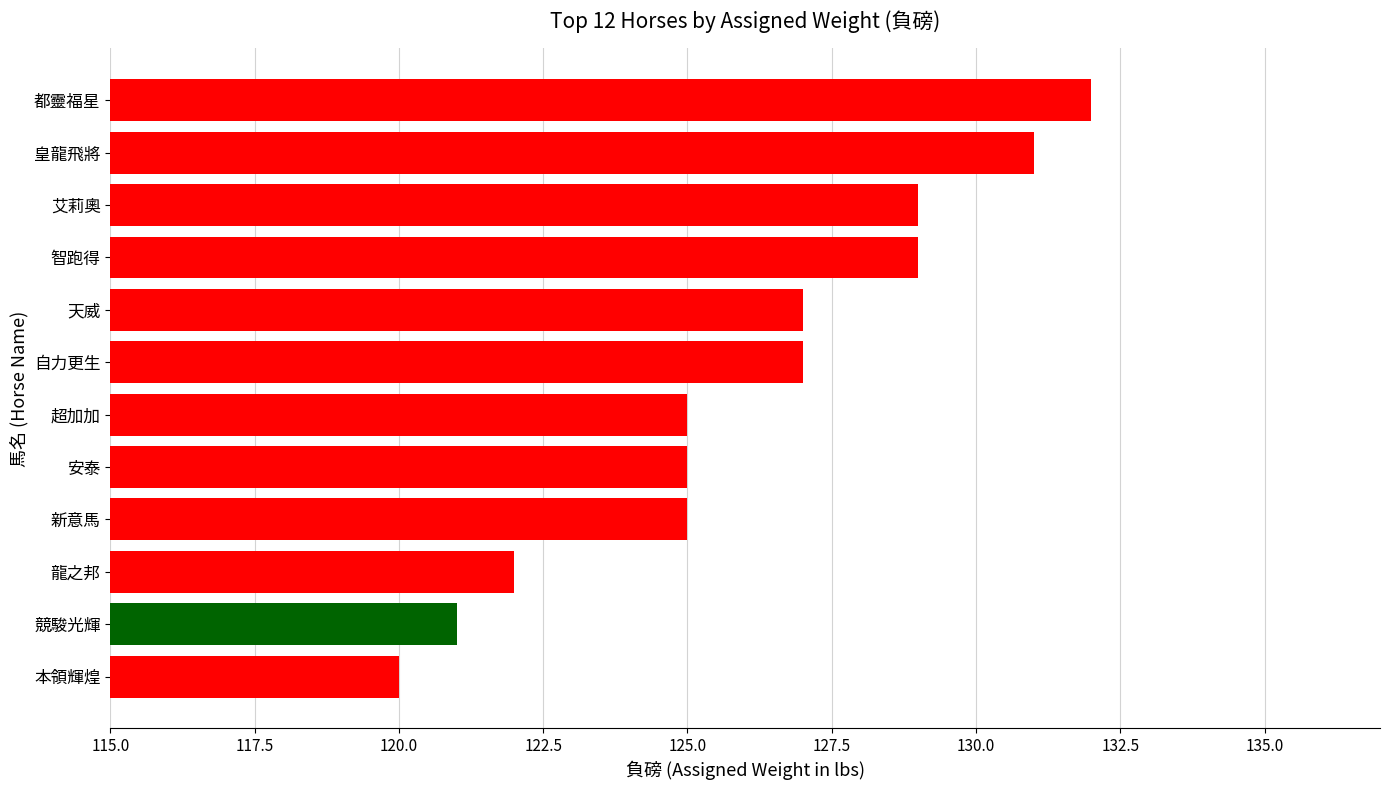

Read the value at 新意馬, to the nearest 5.

125